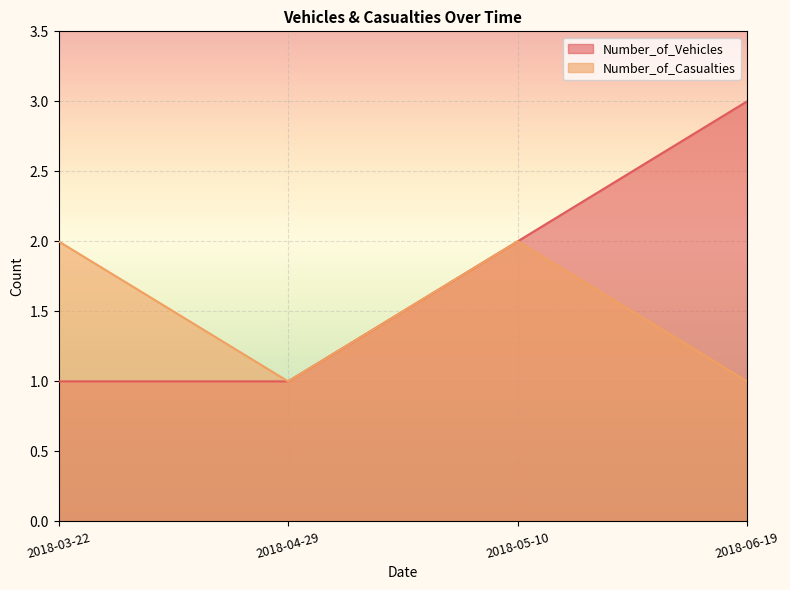

What is the difference between the Number_of_Casualties values at 2018-05-10 and 2018-06-19?

1